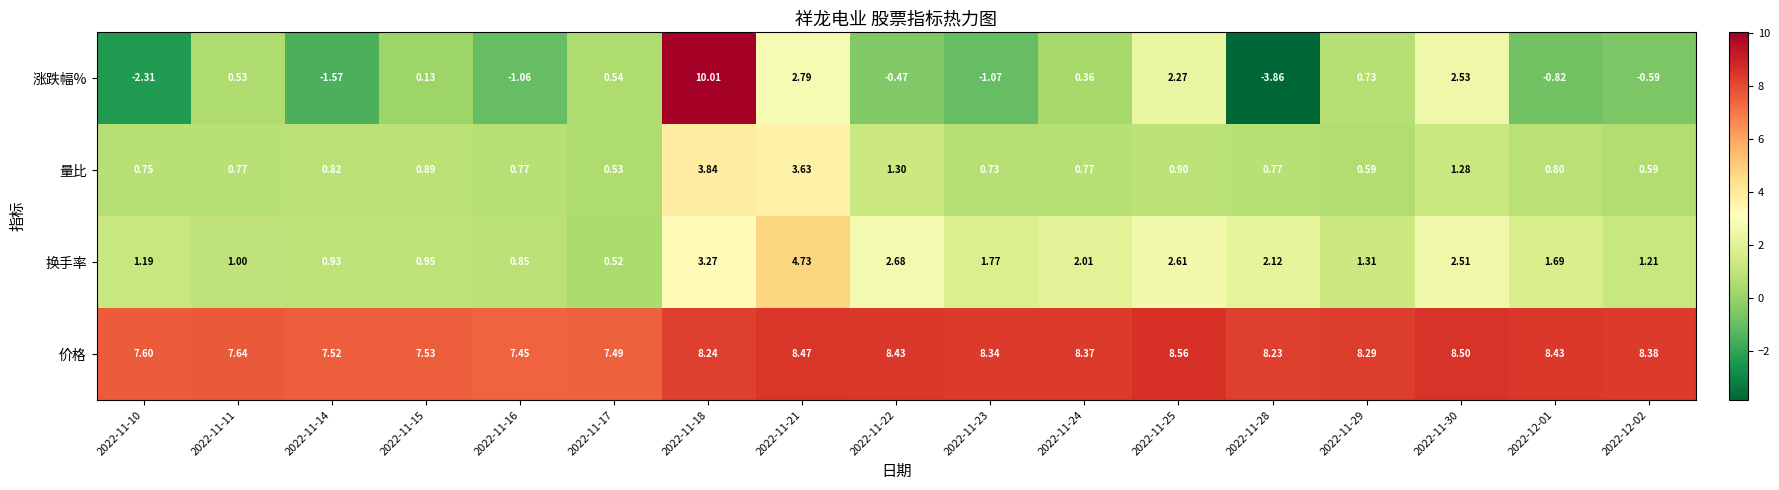

Which series has the largest total across all categories?

价格